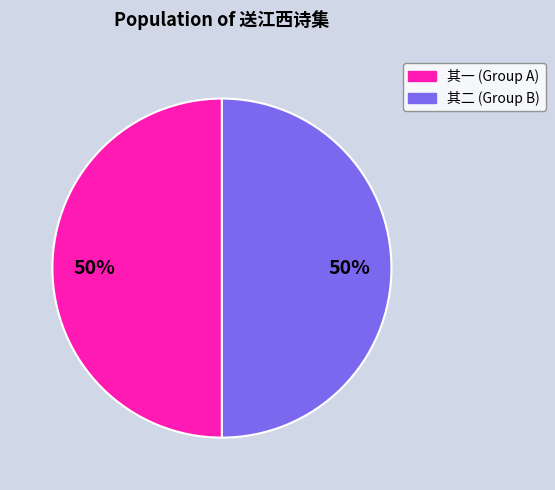

To the nearest percent, what is the combined percentage of 其一 (Group A) and 其二 (Group B)?

100%